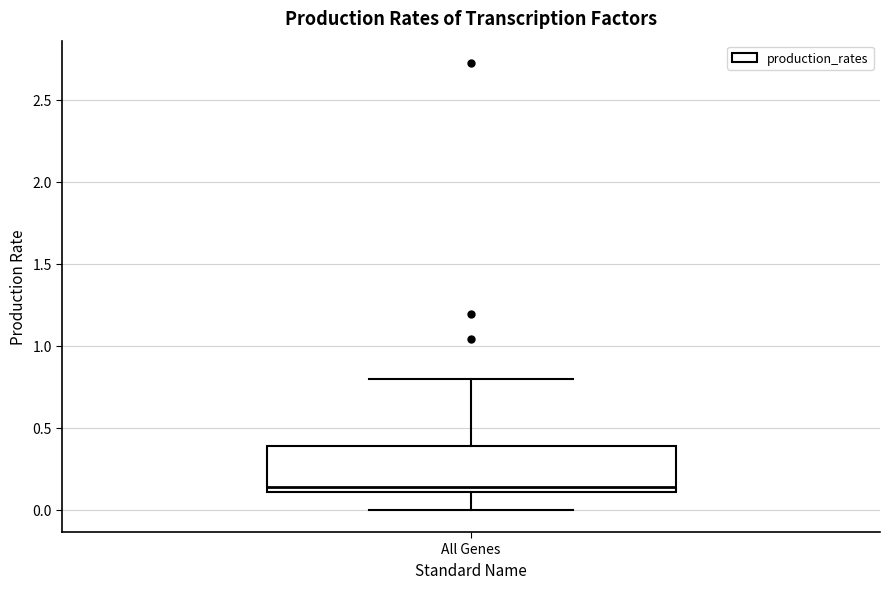

Read this box plot against the y-axis: the position of the median line, the range covered by the box, and the ends of both whiskers. The values are not printed on the chart, so give them approximately, as read against the axis.

median 0.15, box 0.10 to 0.40, whiskers 0.00 to 0.80